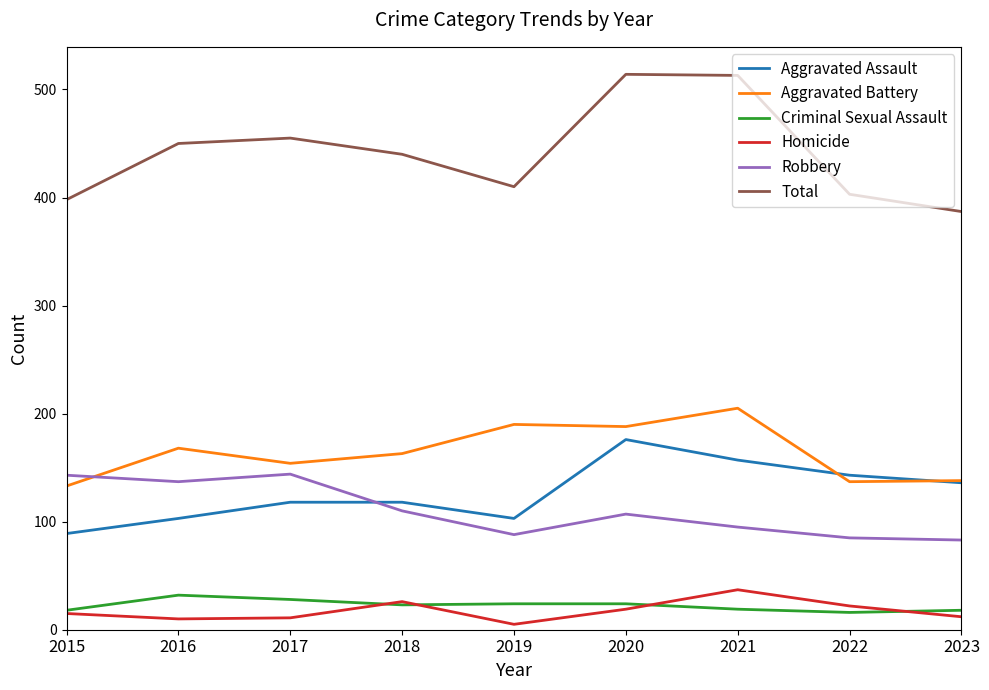

True or false: Total and Robbery cross at least once.

False